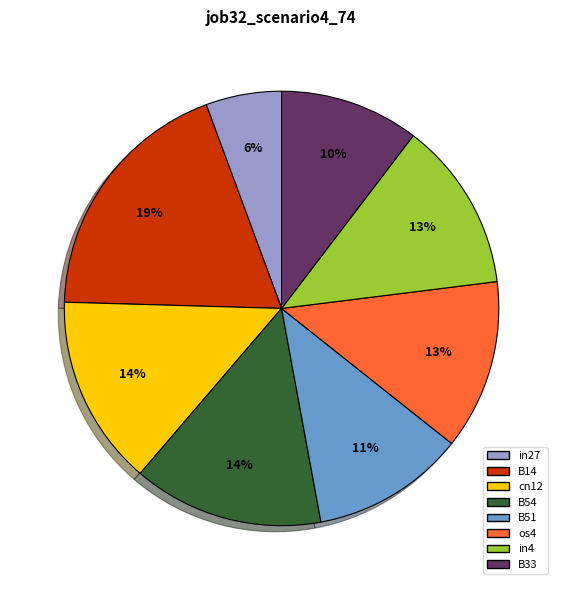

How many slices are in this pie chart?

8